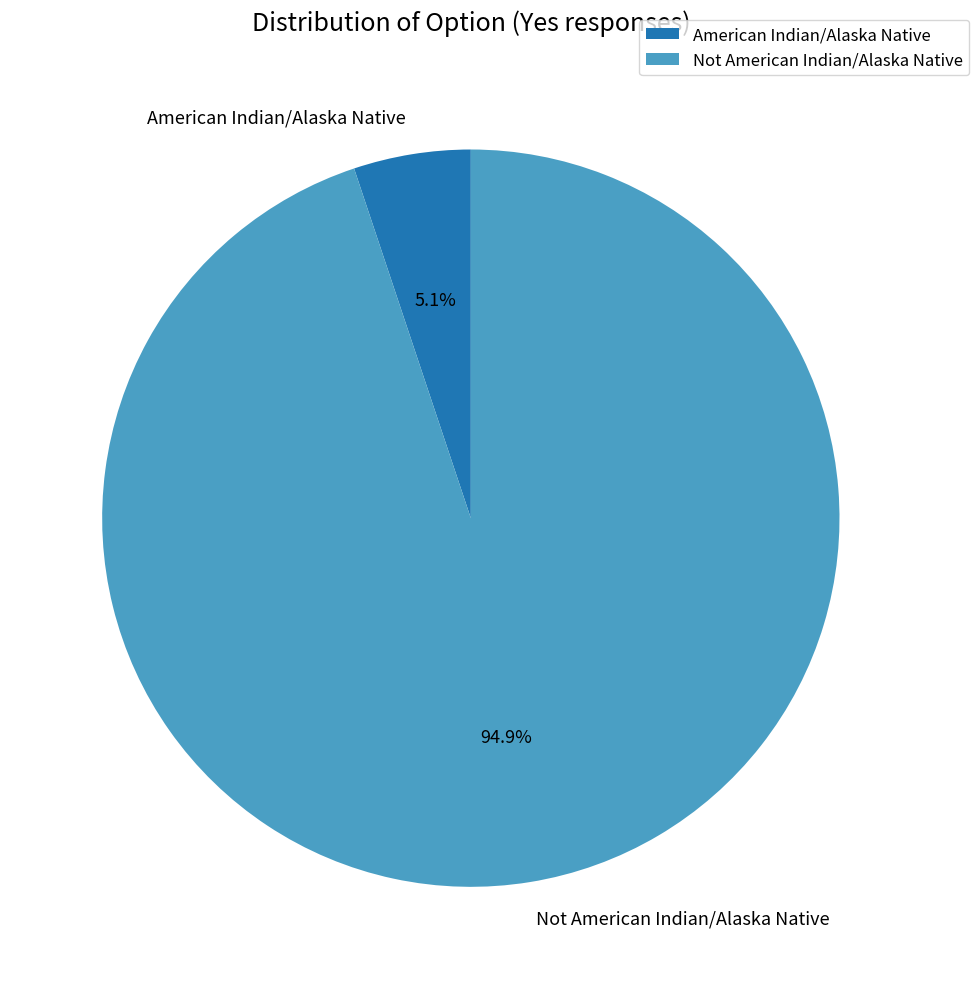

Is there any slice that represents more than half of the pie?

Yes